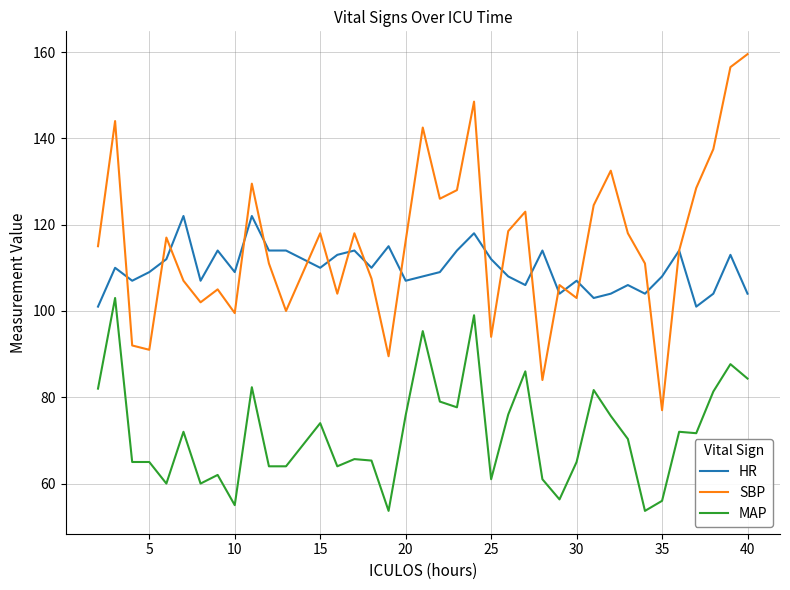

At how many categories does at least one series exceed 125?

11